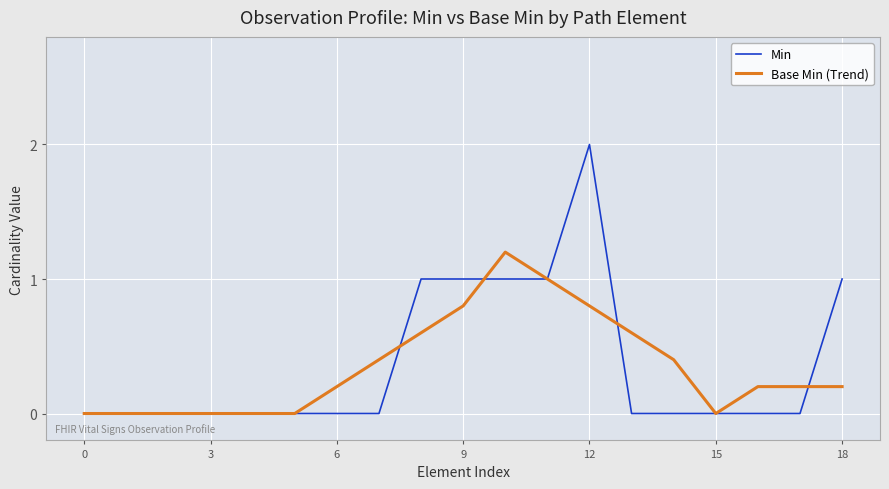

Which series has the largest range (max minus min)?

Min